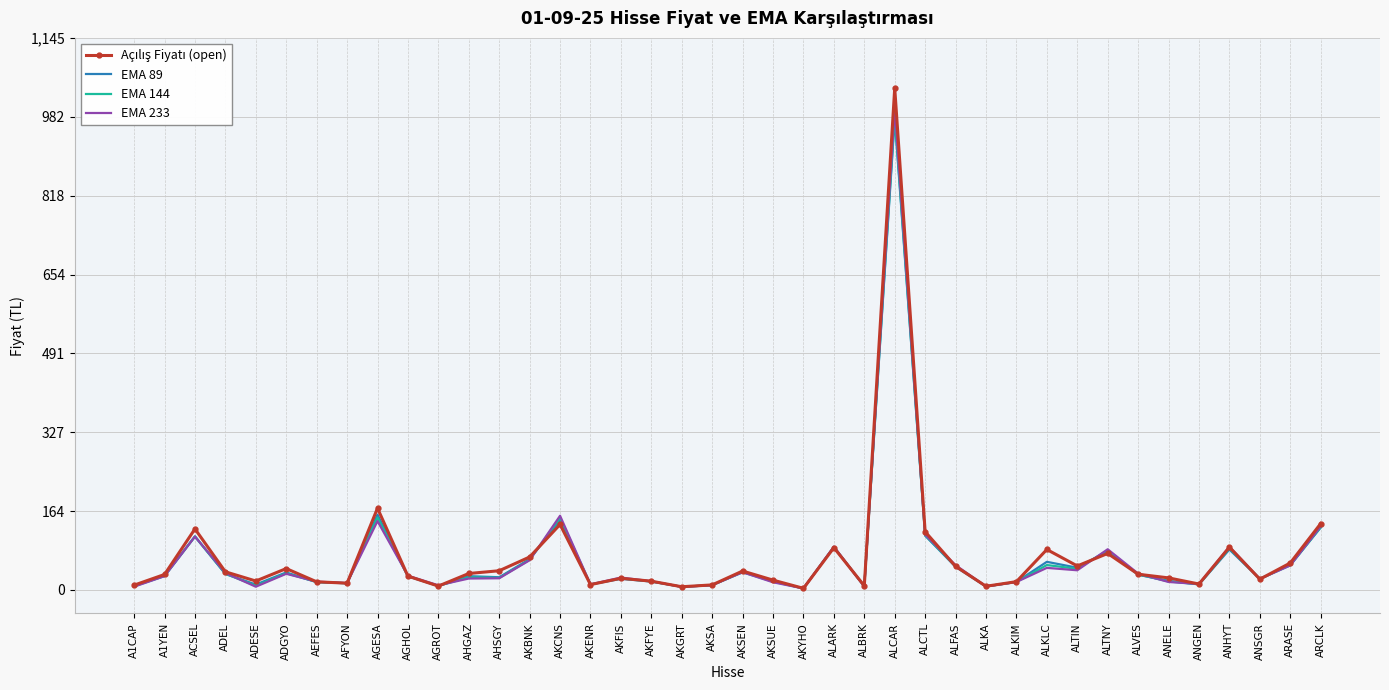

What is the maximum value shown in the chart?

1041.0